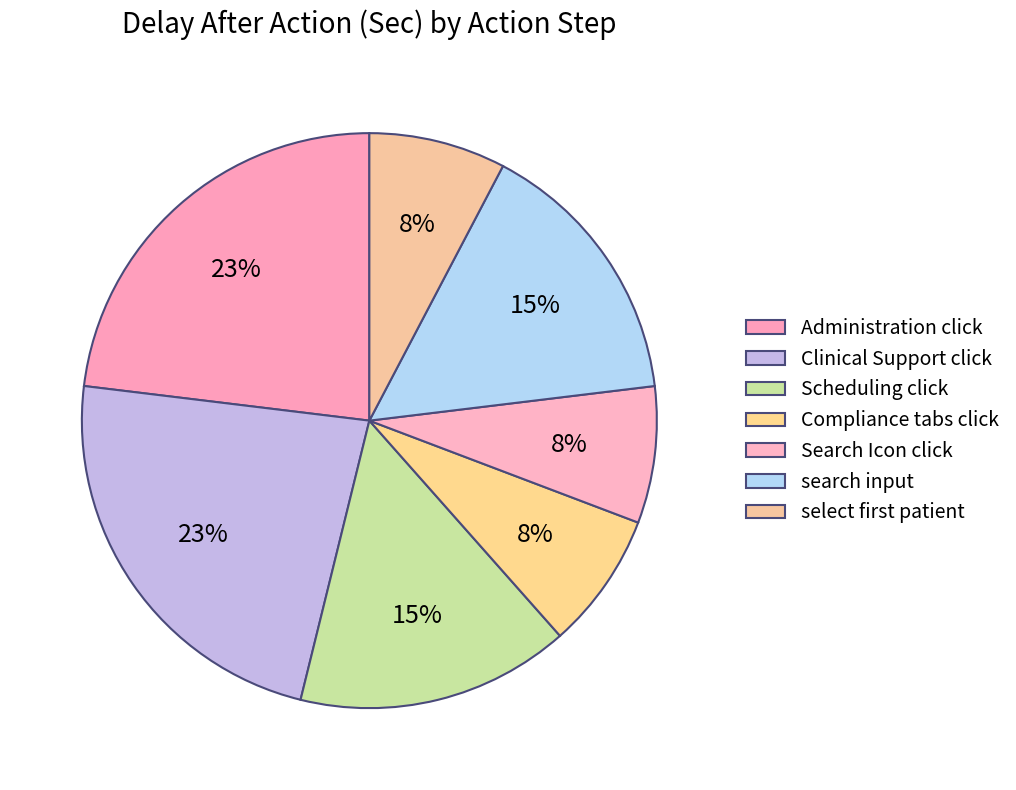

Which category has the smallest portion of the pie?

Compliance tabs click